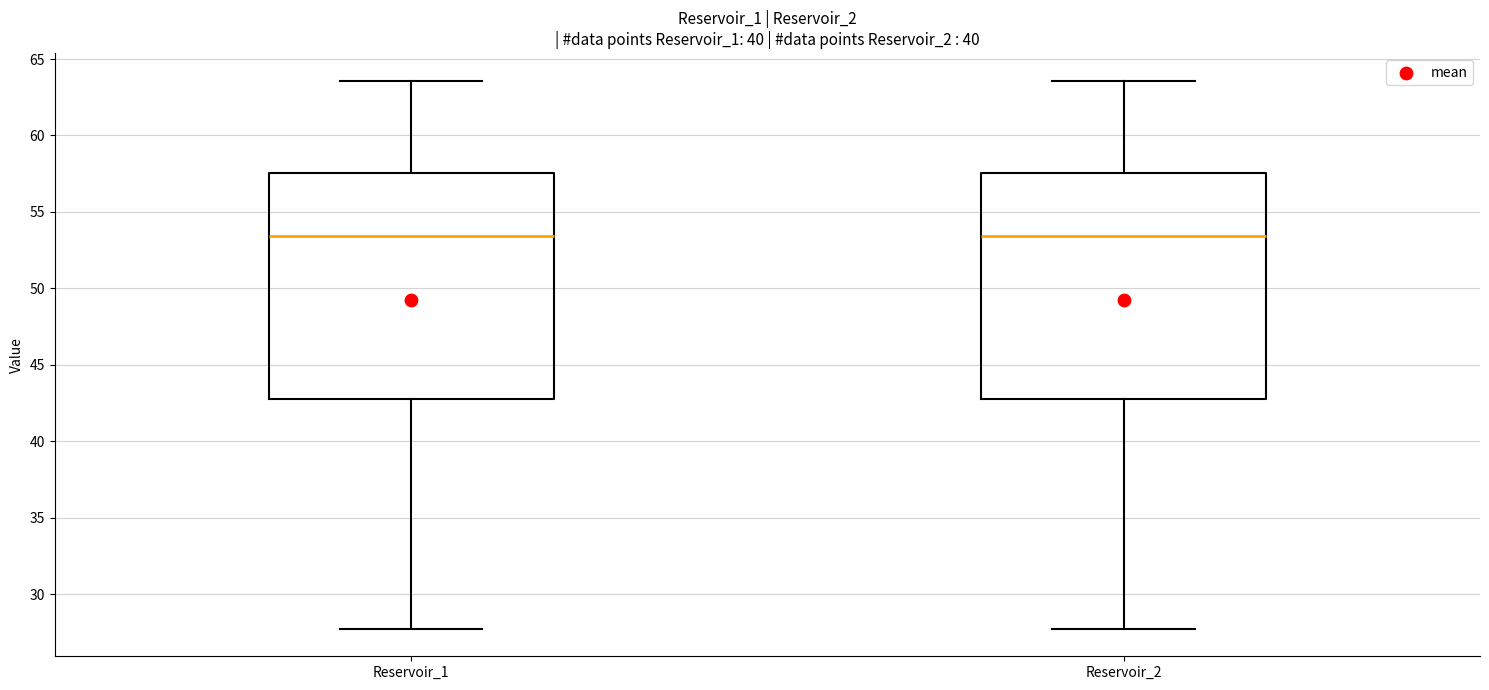

Reading left to right, transcribe this box plot: for each box, give where its median line is, the range the box spans, and where its two whiskers end, as read against the y-axis. The values are not printed on the chart, so give them approximately, as read against the axis.

Reservoir_1: median 53.5, box 43.0 to 57.5, whiskers 27.5 to 63.5
Reservoir_2: median 53.5, box 43.0 to 57.5, whiskers 27.5 to 63.5